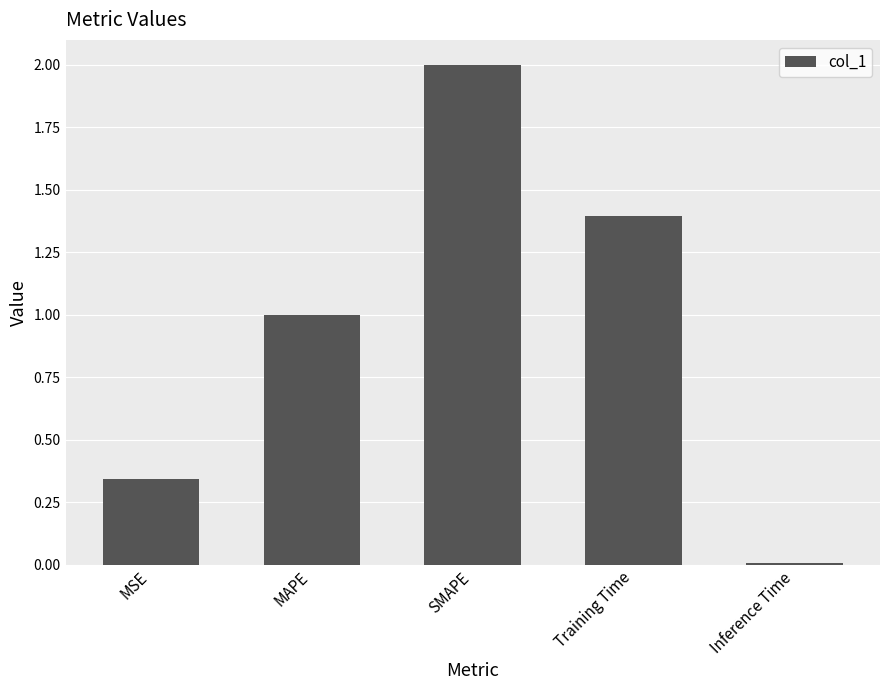

At which category does the chart reach its minimum across all series?

Inference Time